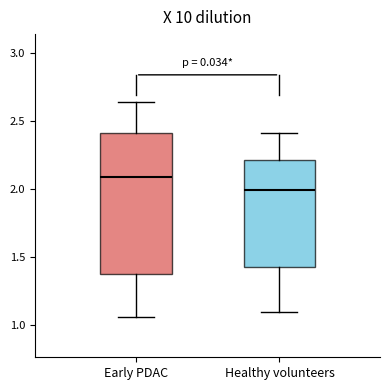

Where does the upper whisker of the box for Healthy volunteers end on the y-axis? The values are not printed on the chart, so give them approximately, as read against the axis.

2.40